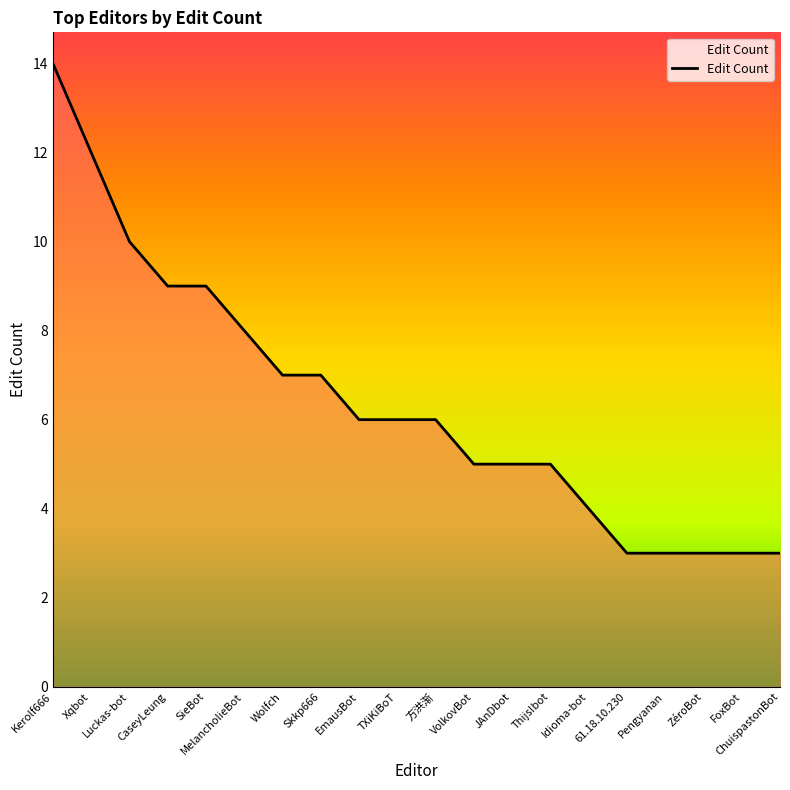

What is the difference between the maximum and minimum values?

11